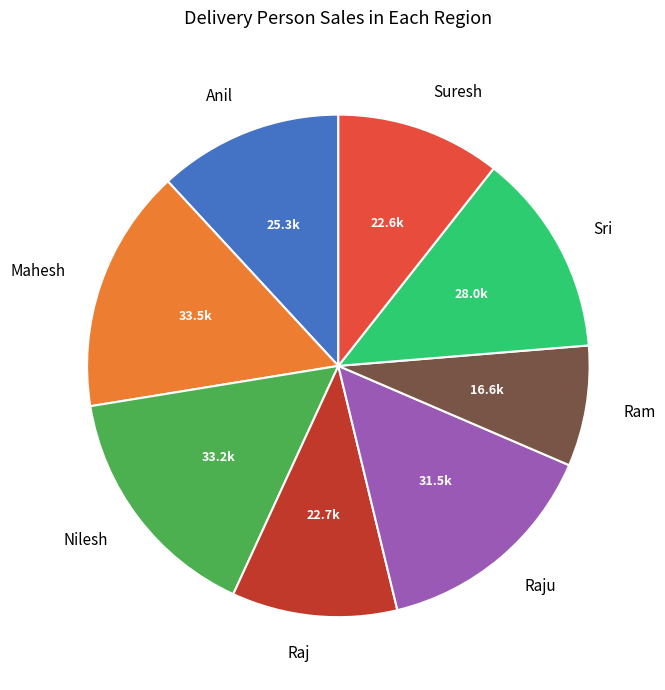

True or false: Ram accounts for 8% of the total.

True